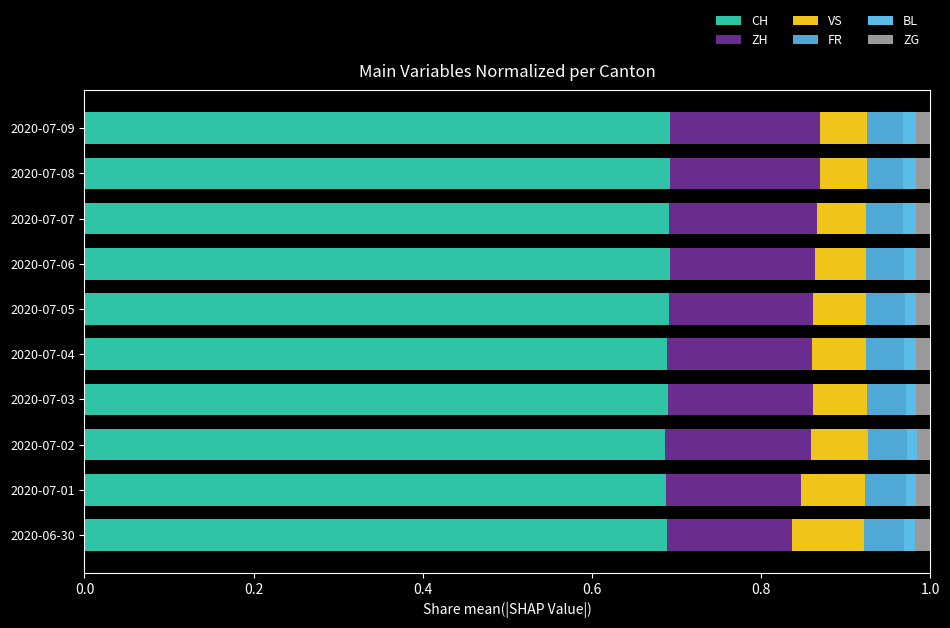

What is the sum of all FR values?

0.5